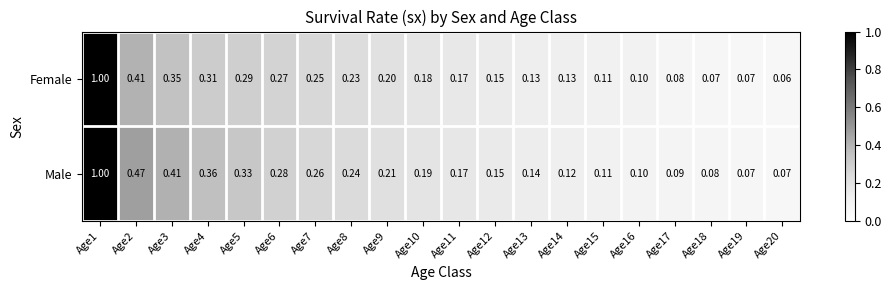

How many series are shown in this chart?

2